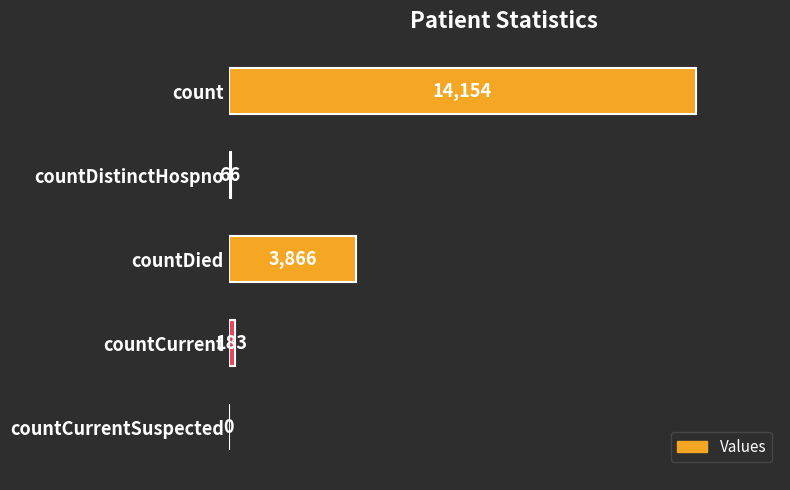

What is the sum of the values at countCurrentSuspected and countDied?

3866